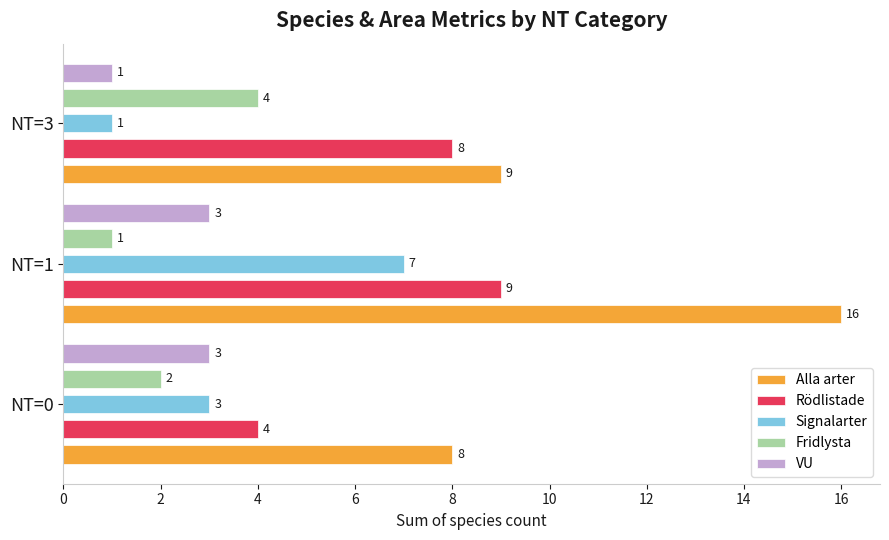

The Signalarter series shows 1 at NT=0. True or false?

False